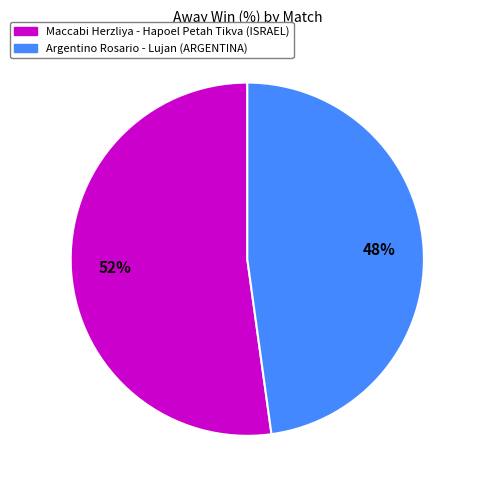

Which slice is the smallest?

Argentino Rosario - Lujan (ARGENTINA)